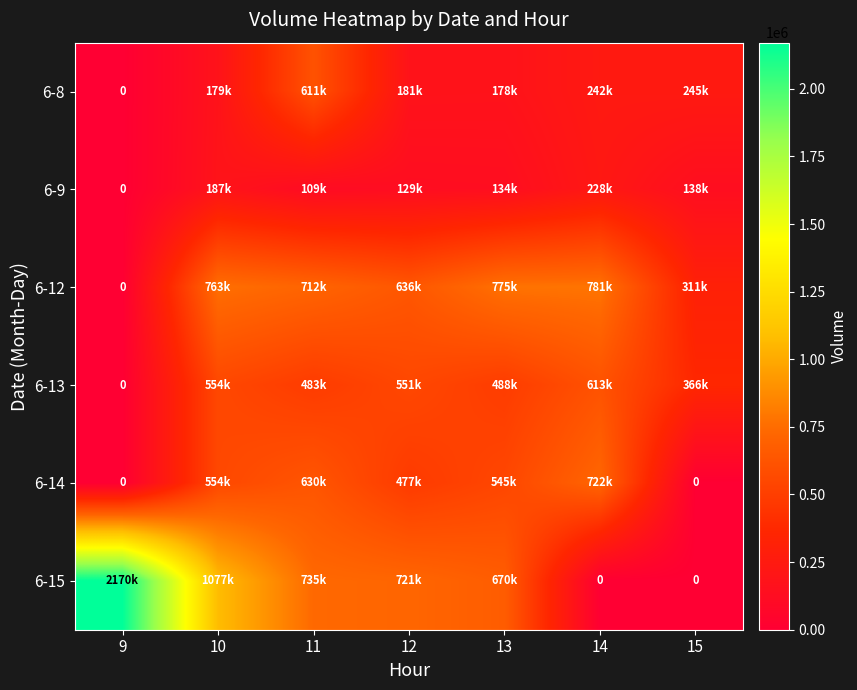

What is the difference between the maximum and minimum values in the 6-8 series?

611430